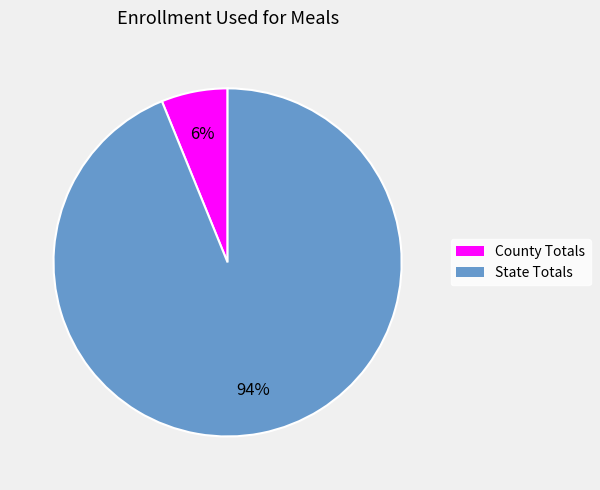

Is the sum of State Totals and County Totals greater than half?

Yes